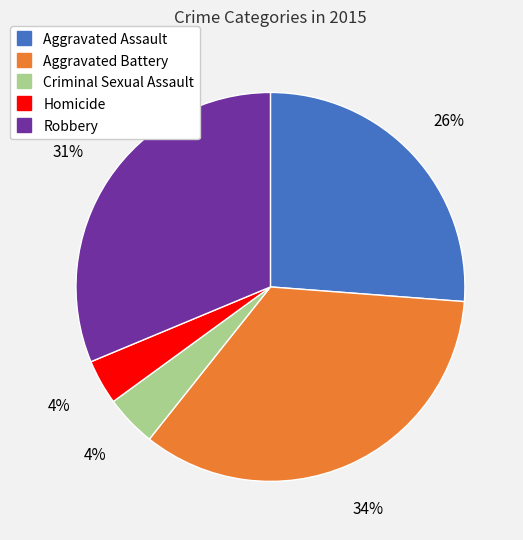

Between Aggravated Battery and Robbery, which is larger?

Aggravated Battery